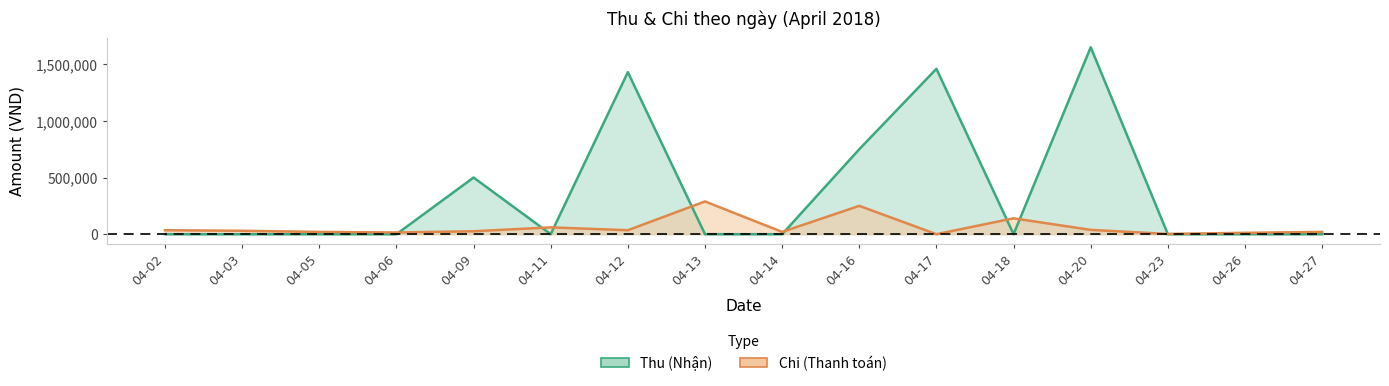

What is the difference between the second highest and second lowest values in the Thu series?

1460000